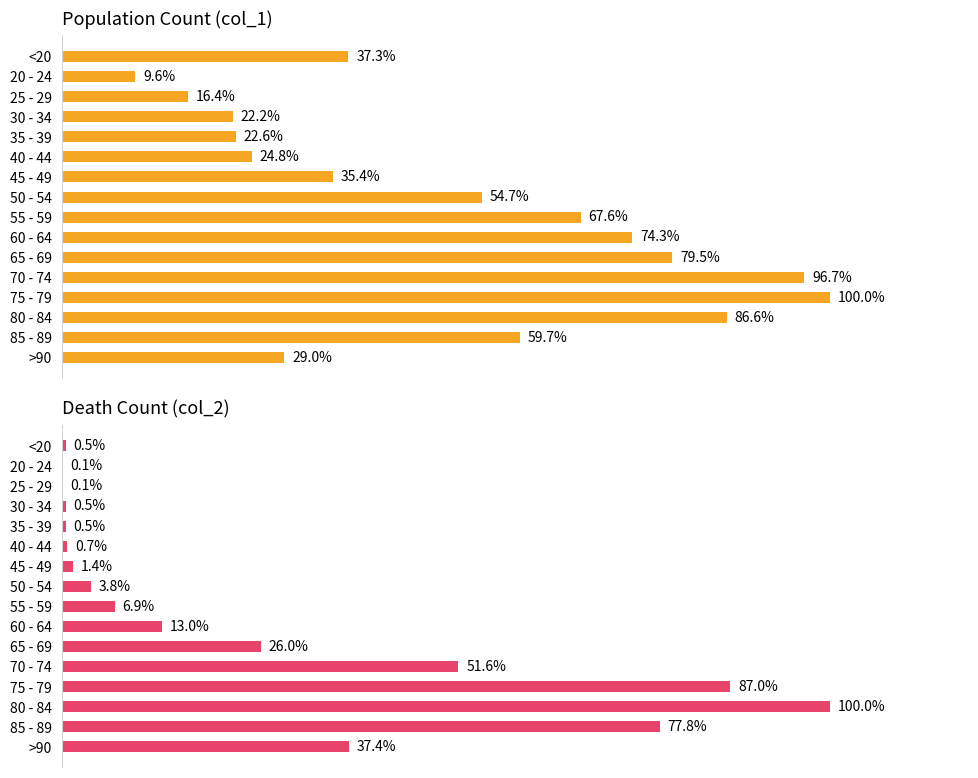

Which series changed the most between 30 - 34 and 75 - 79?

col_1